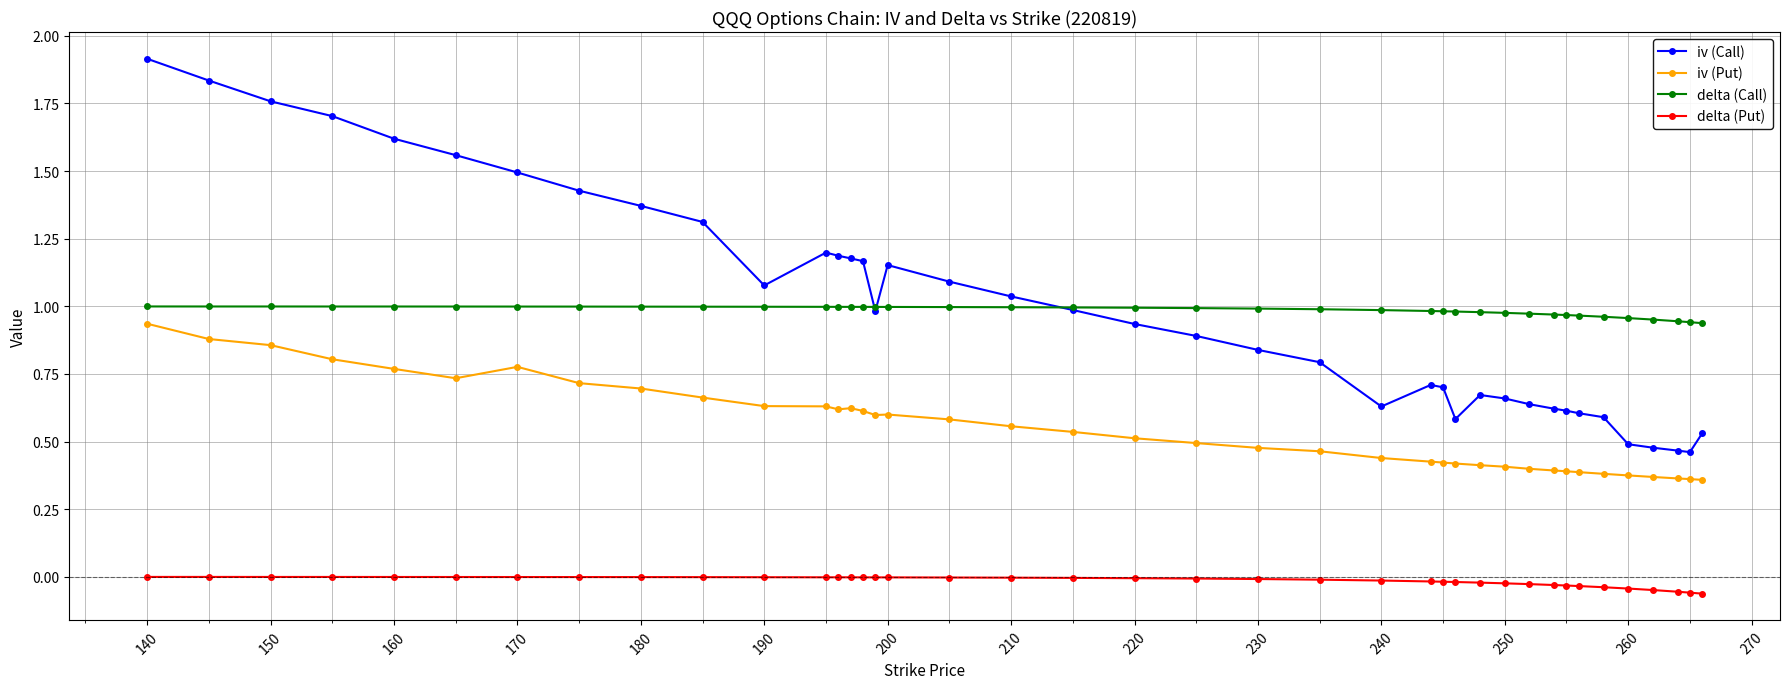

Does the chart display data point markers on the line(s)?

Yes